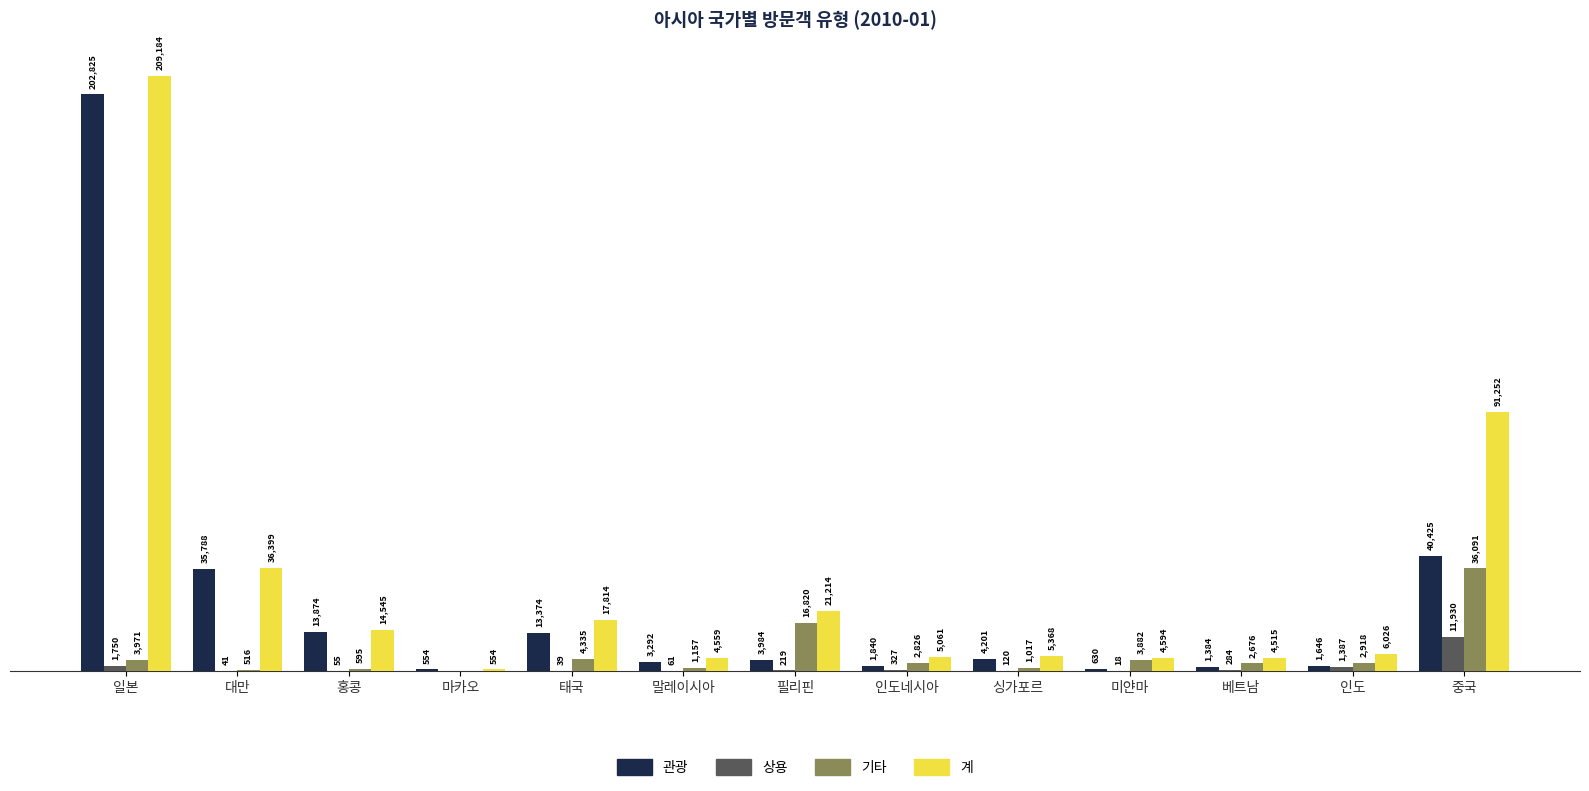

At which label is 기타 closest to 18045?

필리핀